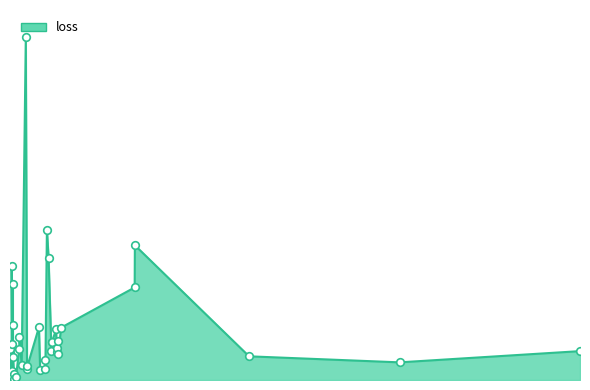

What is the change in value from DiatomSizeReduction to DistalPhalanxOutlineCorrect?

+0.4